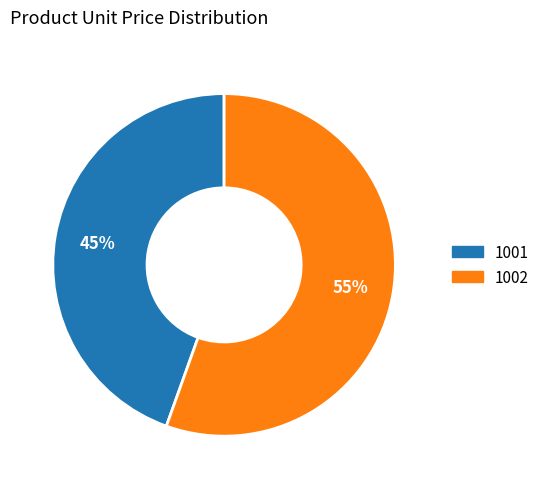

To the nearest percent, what is the average slice percentage?

50%